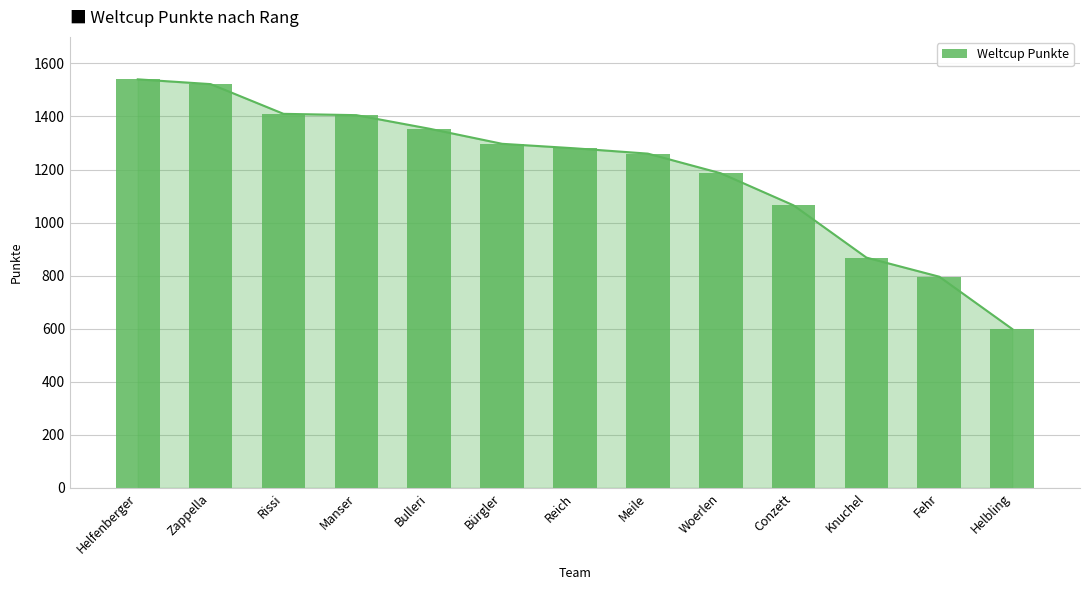

The chart shows a value of 179 at Fehr. True or false?

False